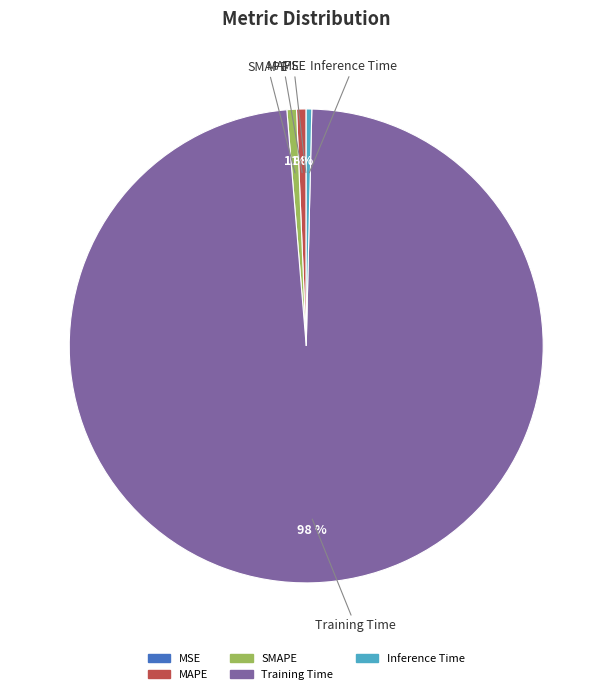

Between Inference Time and Training Time, which is larger?

Training Time